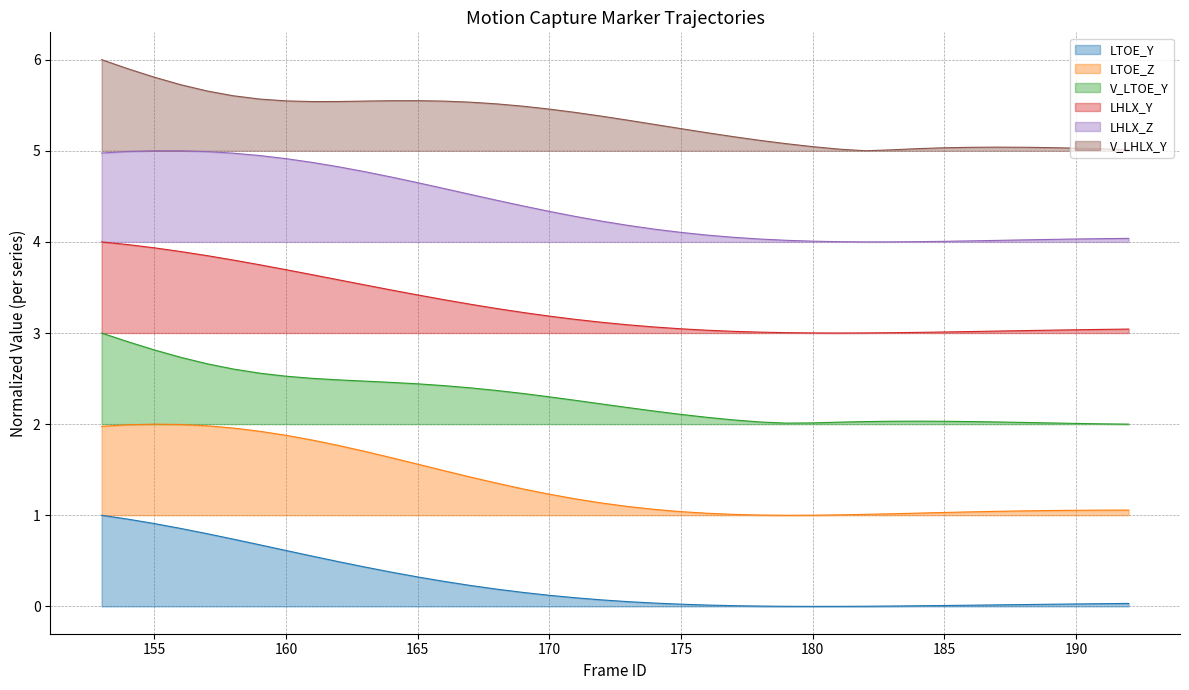

What is the total value across all series at 187?

15.2